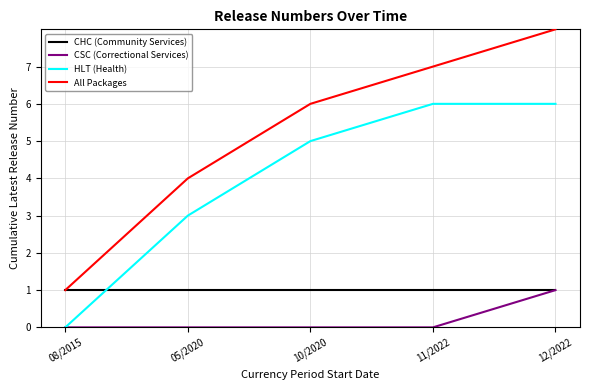

The value of CHC (Community Services) at 10/2020 is 1. True or false?

True